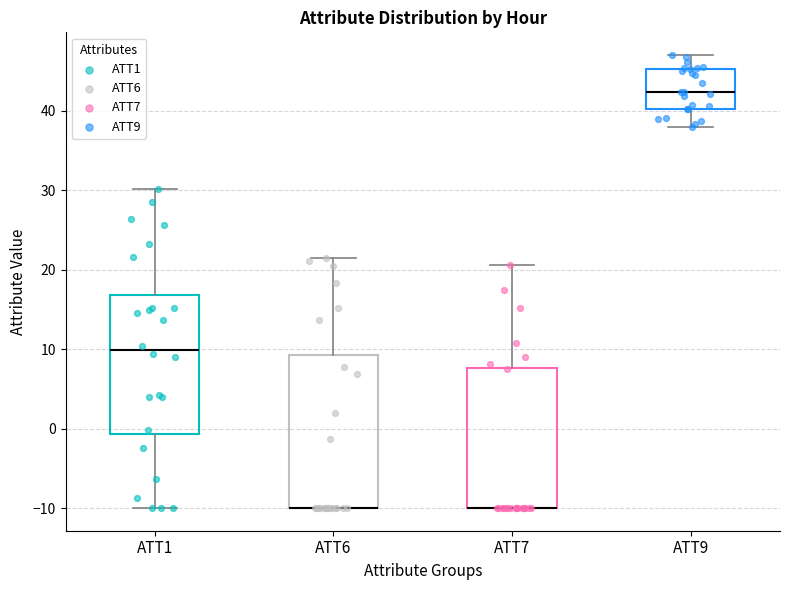

Reading left to right, read every box against the y-axis: the position of its median line, the range the box covers, and the ends of its whiskers. The values are not printed on the chart, so give them approximately, as read against the axis.

ATT1: median 10, box -1 to 17, whiskers -10 to 30
ATT6: median -10 (drawn on the box's lower edge), box -10 to 9, whiskers -10 to 22
ATT7: median -10 (drawn on the box's lower edge), box -10 to 8, whiskers -10 to 21
ATT9: median 42, box 40 to 45, whiskers 38 to 47